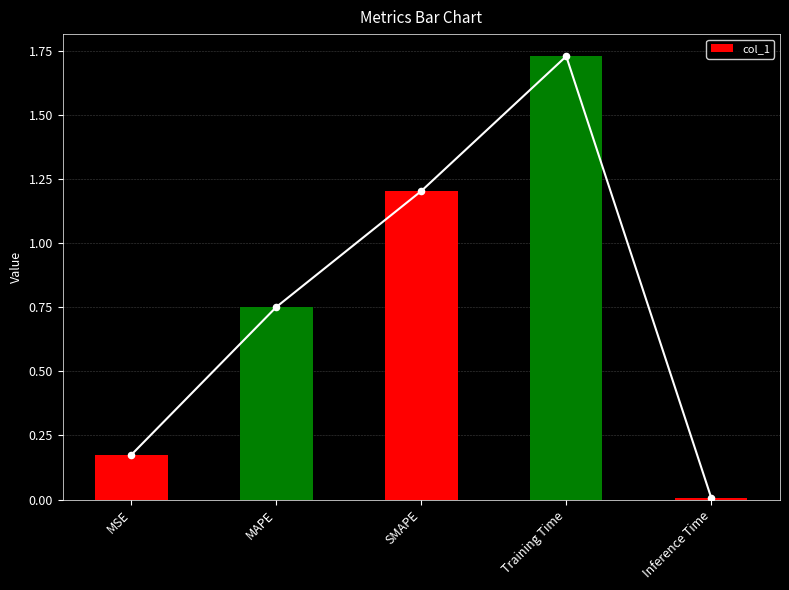

Between Inference Time and SMAPE, which is larger?

SMAPE